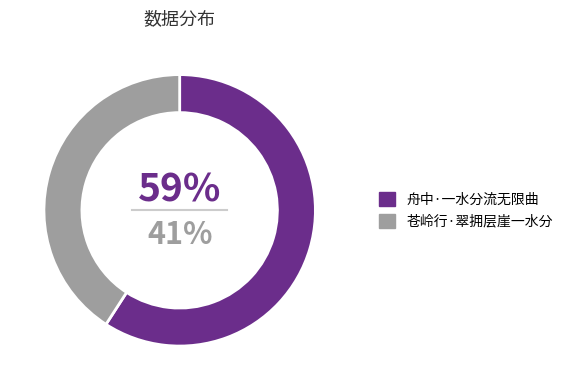

True or false: 舟中·一水分流无限曲 accounts for 44% of the total.

False